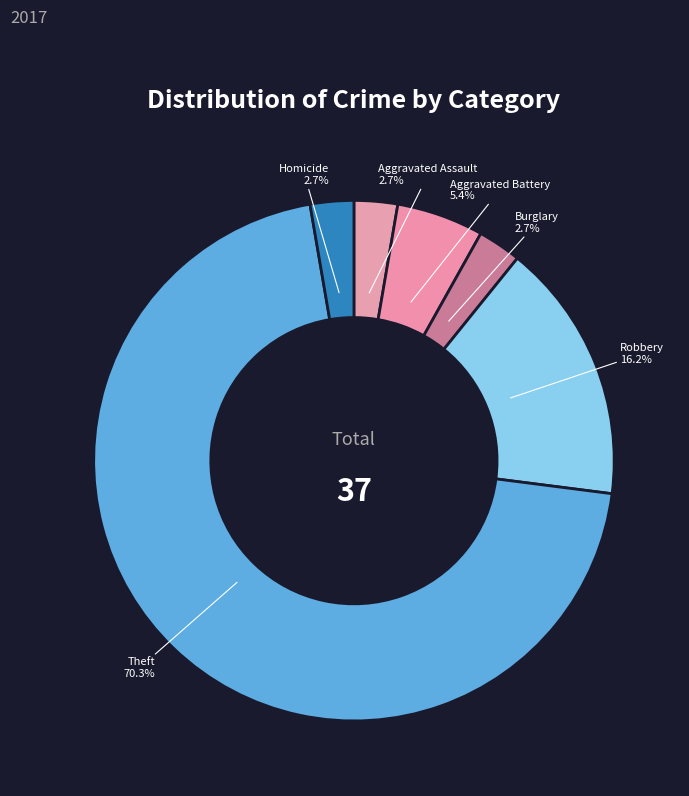

To the nearest percent, what is the average slice percentage?

17%